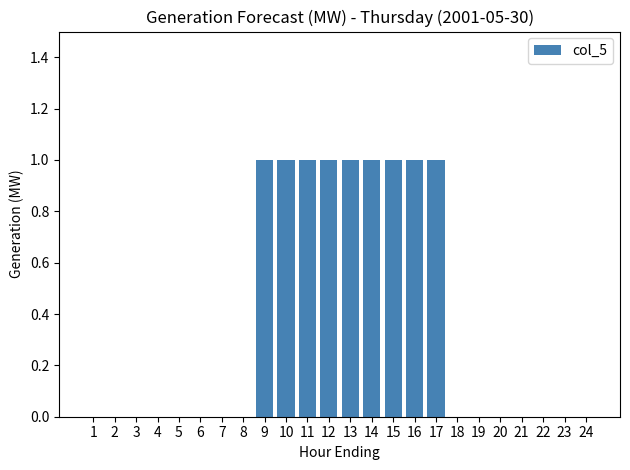

Reading right to left, transcribe all the data shown in this chart.

24=0	23=0	22=0	21=0	20=0	19=0	18=0	17=1	16=1	15=1	14=1	13=1	12=1	11=1	10=1	9=1	8=0	7=0	6=0	5=0	4=0	3=0	2=0	1=0